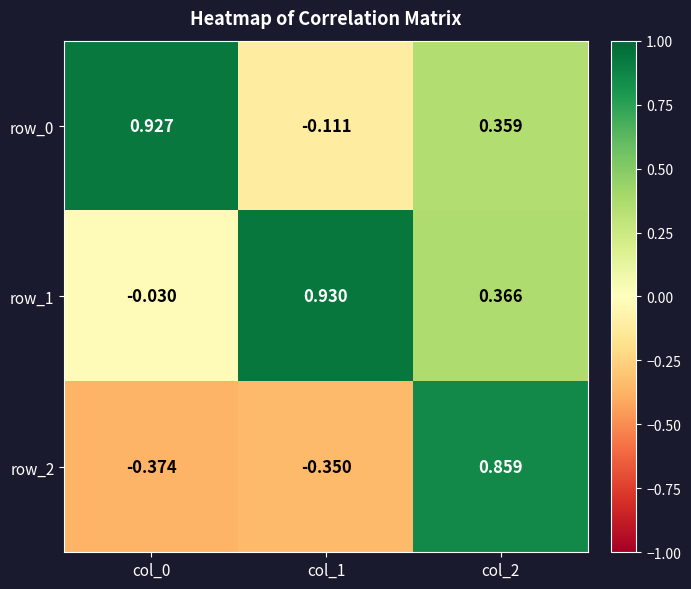

Which series has the widest spread of values?

row_2